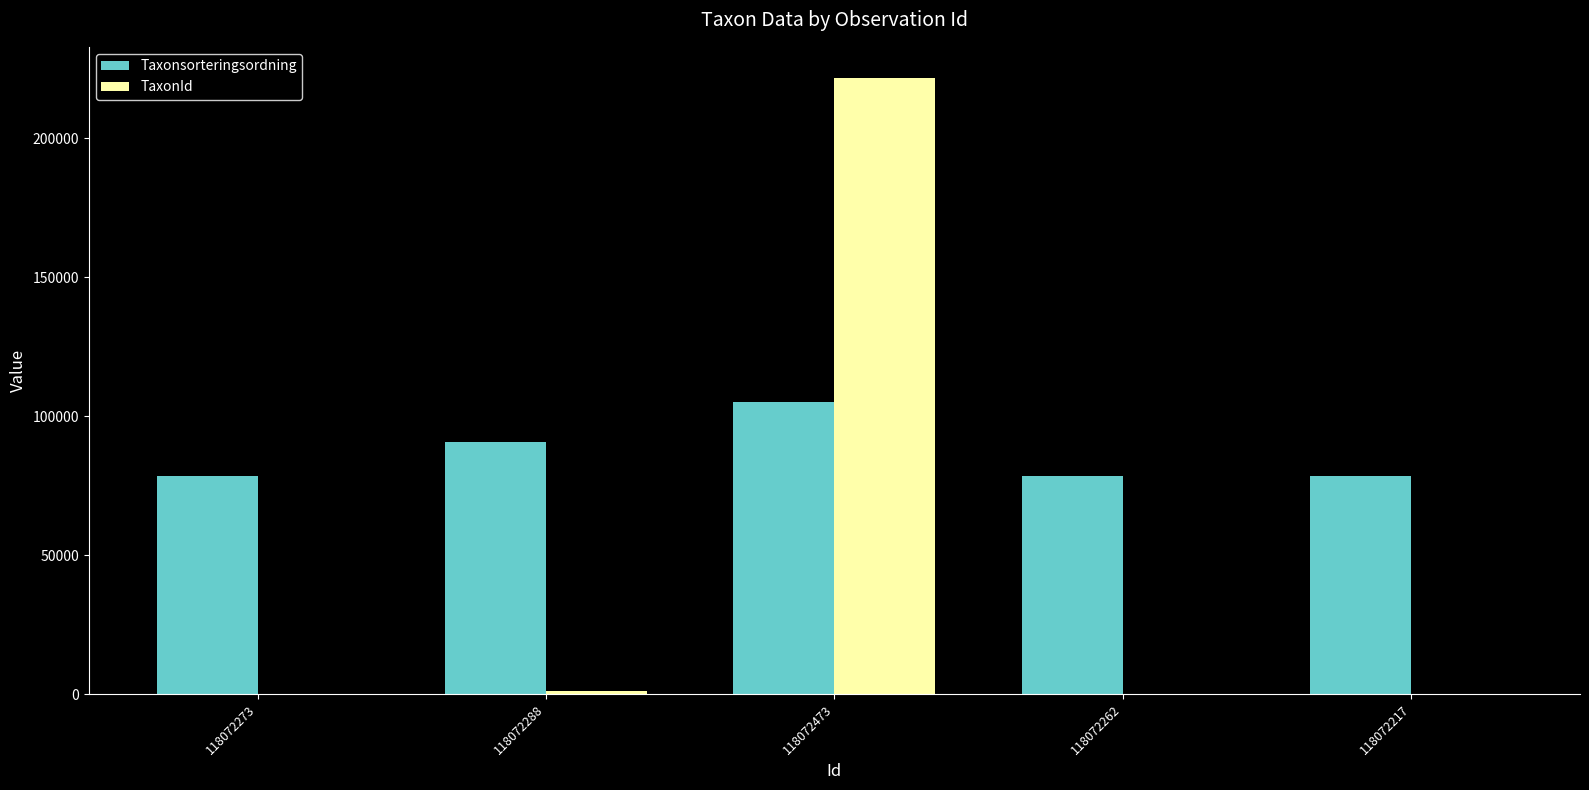

Which category has the highest value in the TaxonId series?

118072473